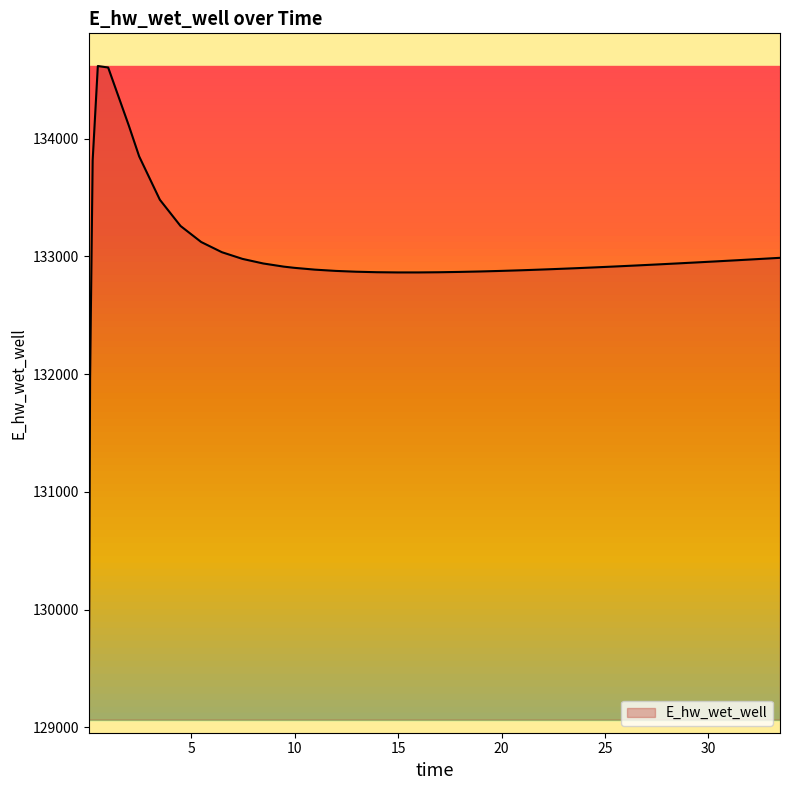

How many values are below 132913?

20